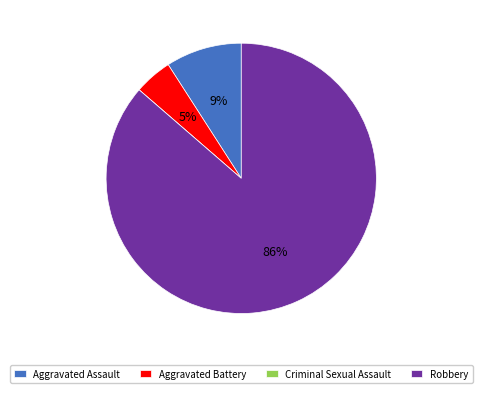

What is the largest slice in the pie chart?

Robbery